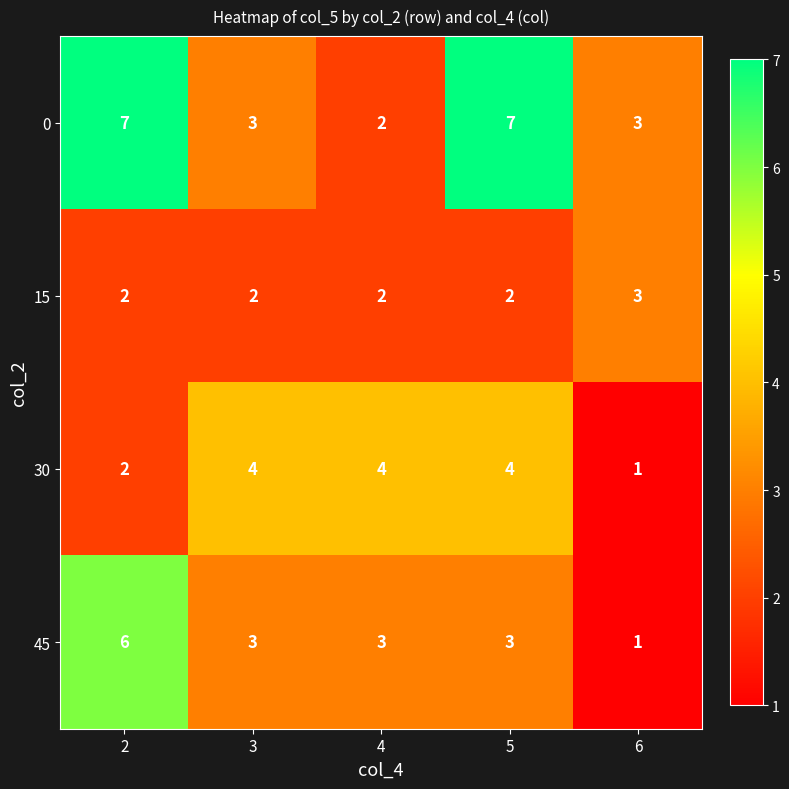

Reading left to right, transcribe all the data shown in this chart.

0: 7	3	2	7	3
15: 2	2	2	2	3
30: 2	4	4	4	1
45: 6	3	3	3	1